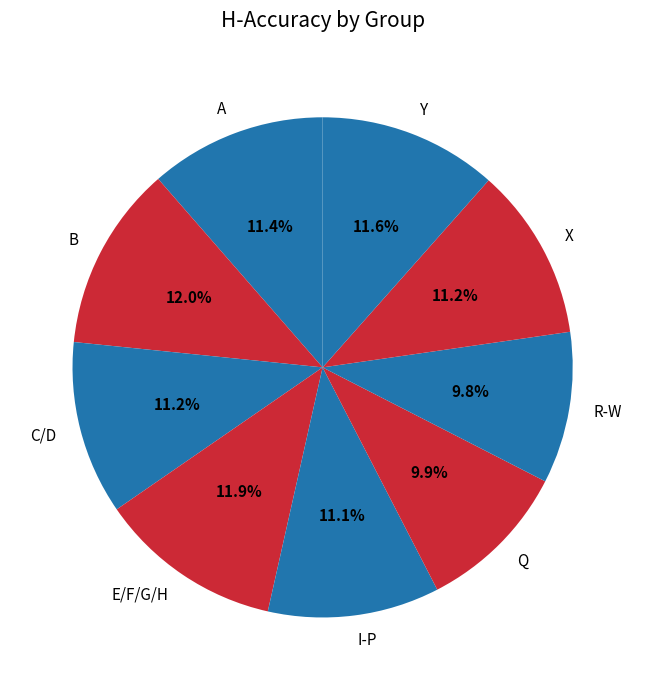

Is the sum of A and C/D greater than half?

No